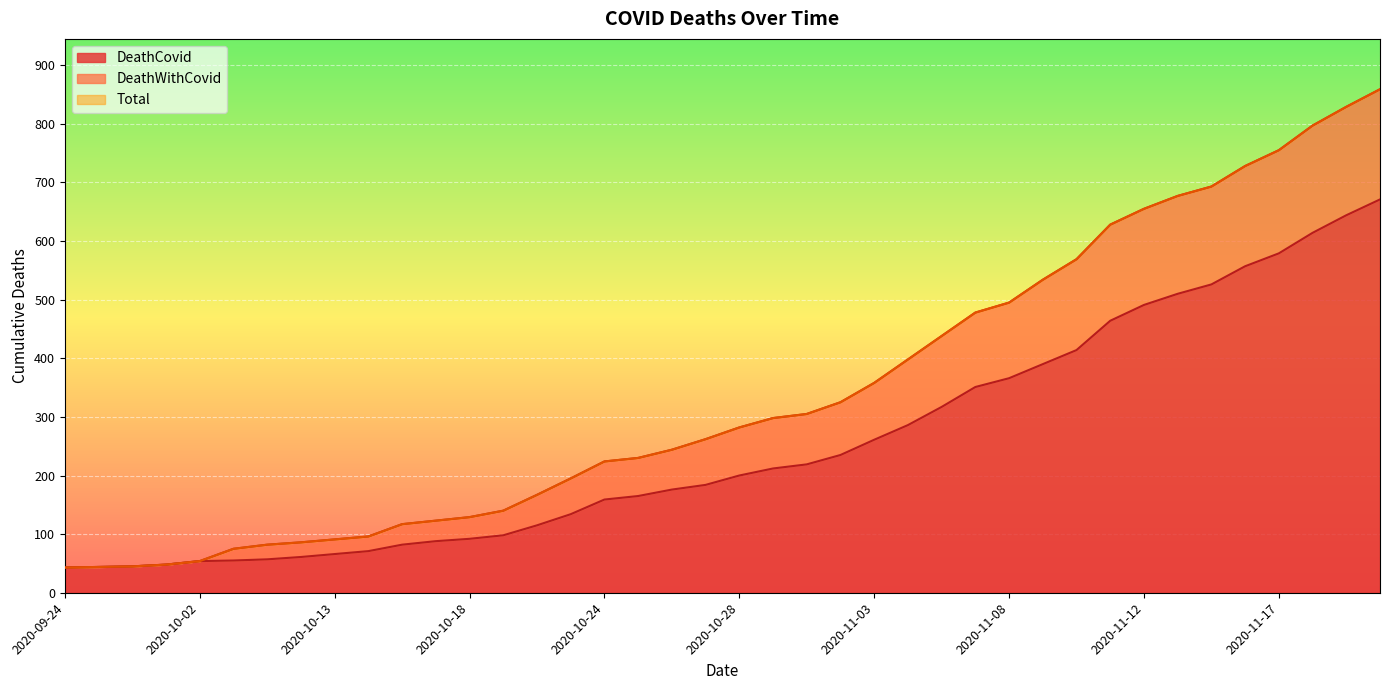

How many series are shown in this chart?

3